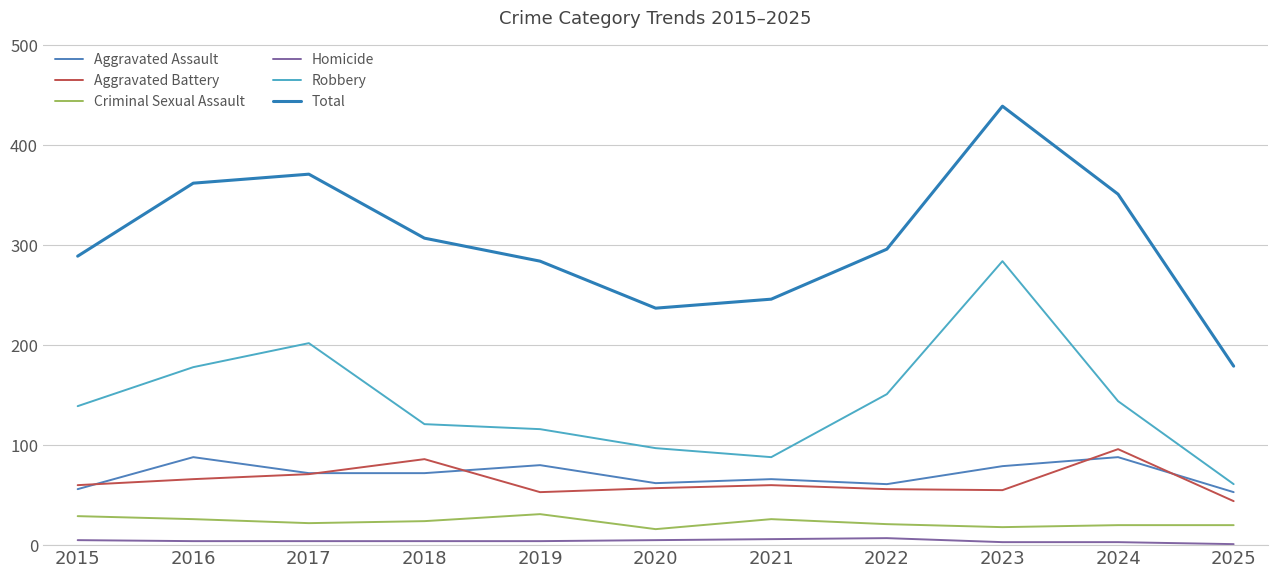

What is the average value of the Homicide series?

4